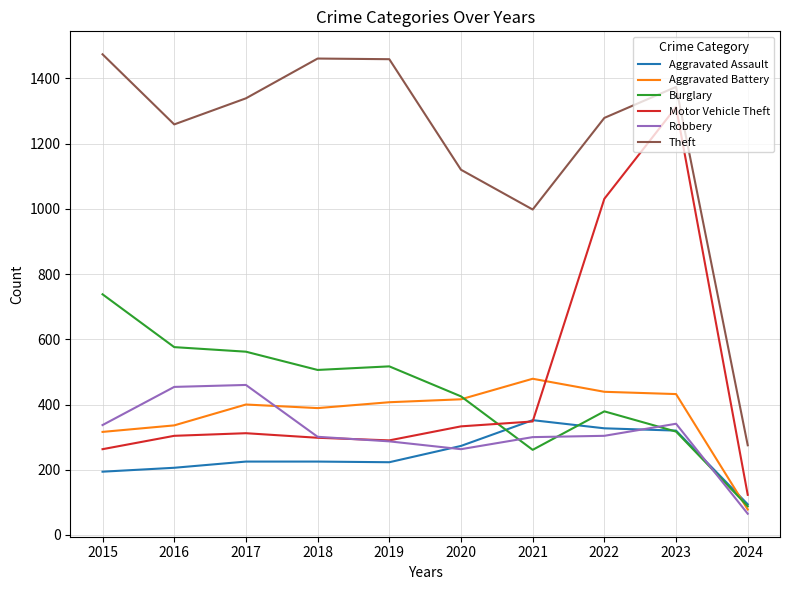

Between 2015 and 2021, which series saw the biggest shift?

Burglary